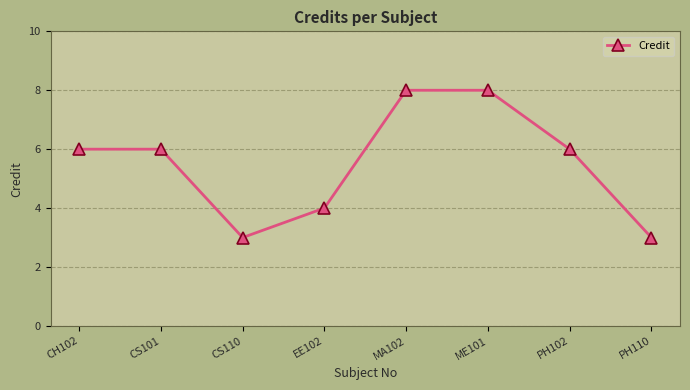

True or false: the data shows 4 at MA102.

False